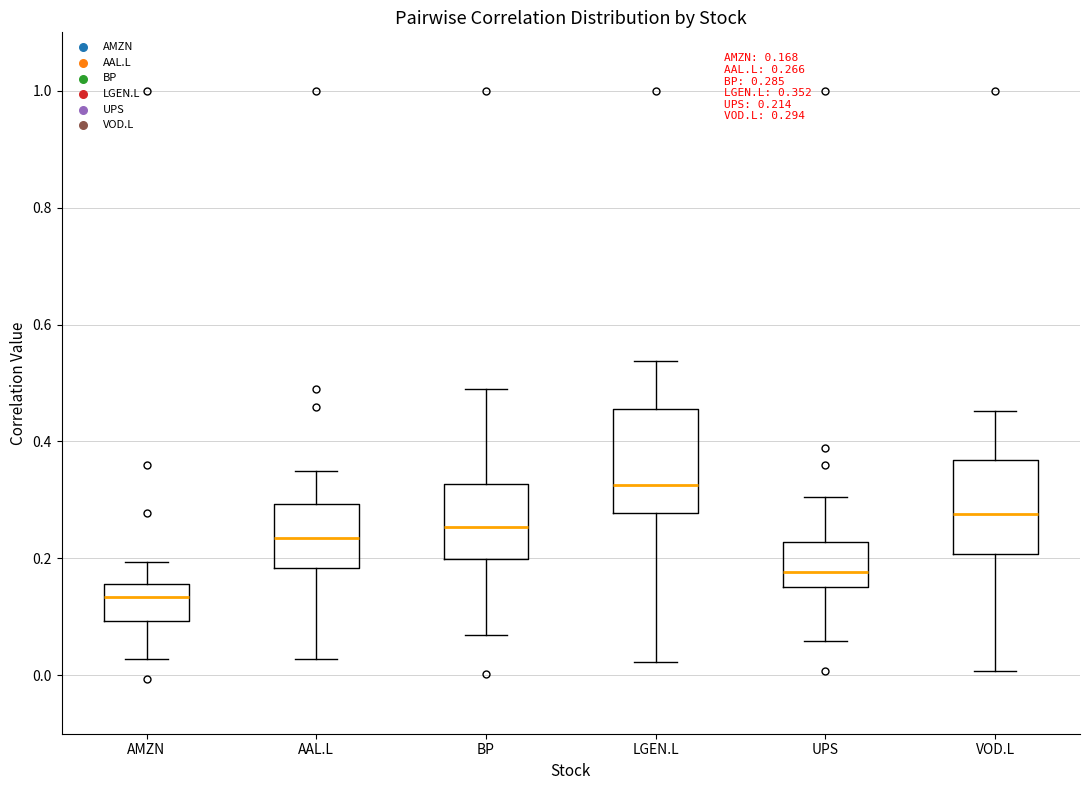

Which box's median line is the highest?

LGEN.L